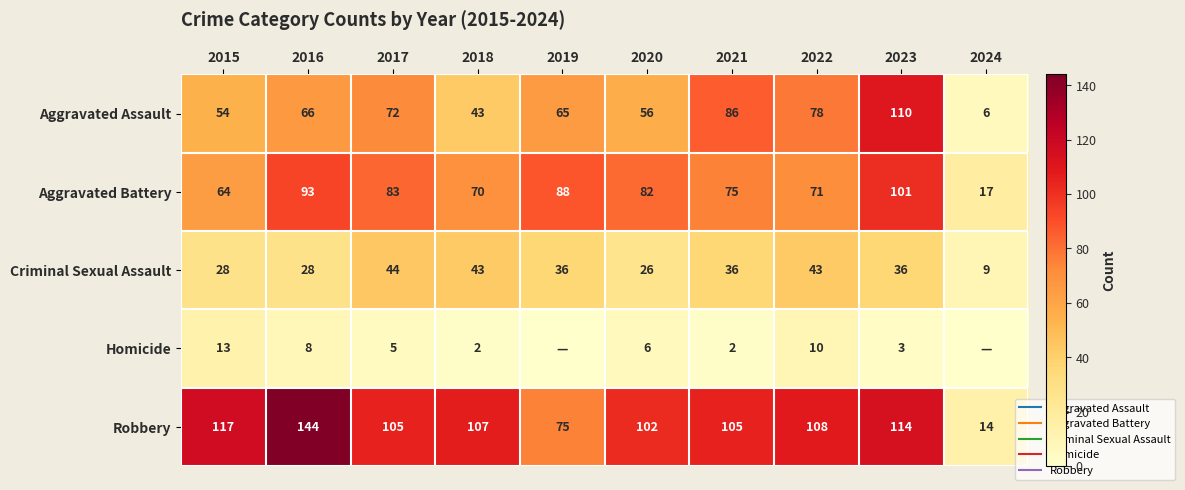

What is the difference between the maximum and minimum values in the Robbery series?

130